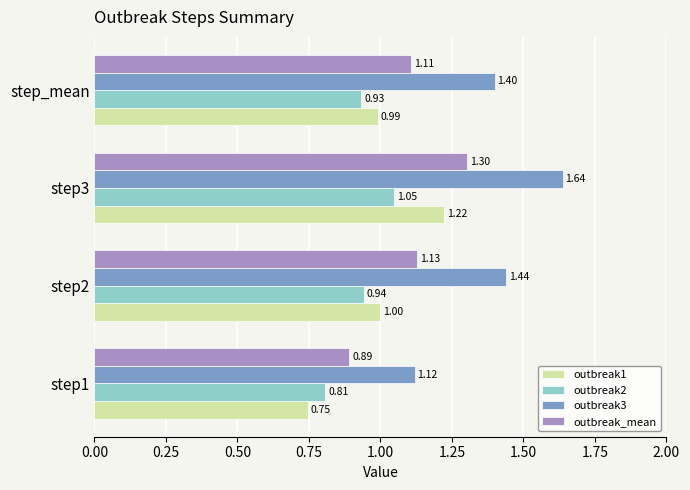

What is the average value of the outbreak3 series?

1.4